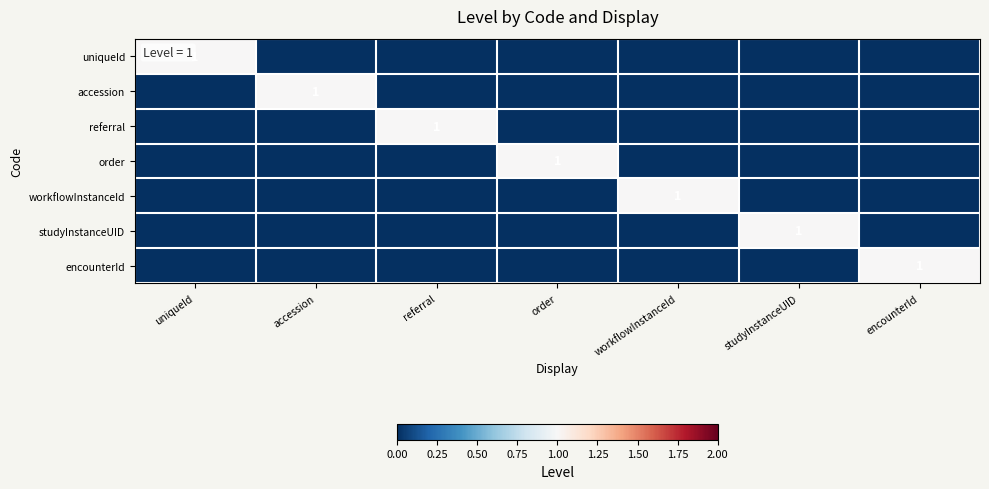

The value of studyInstanceUID at studyInstanceUID is 0. True or false?

False